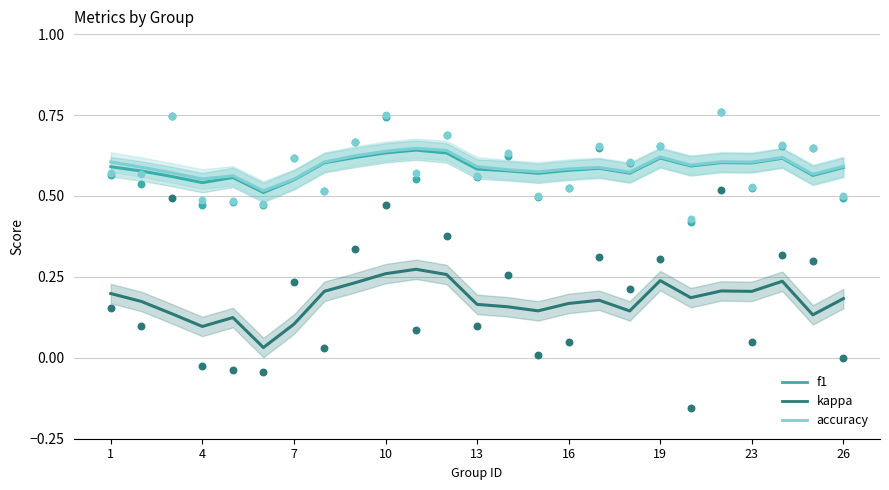

Is the value of kappa at 13 greater than the value of f1 at 15?

No